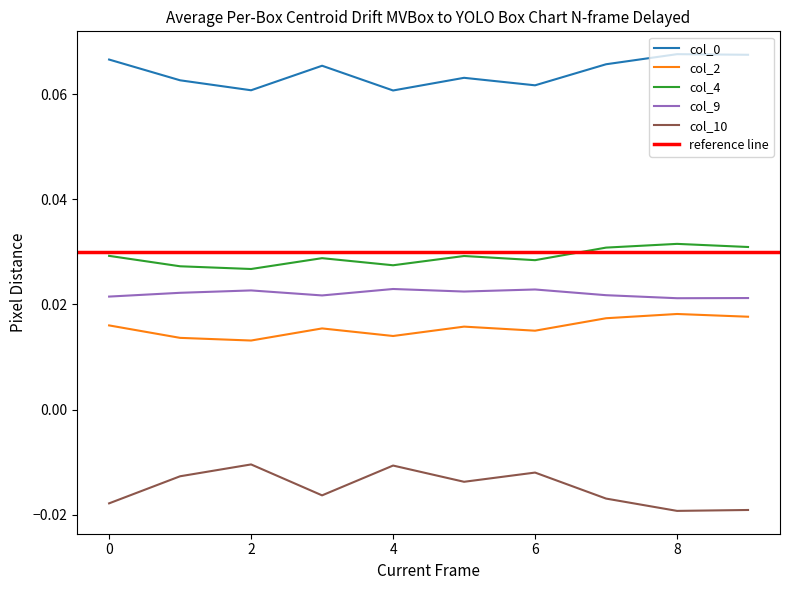

True or false: 0 and 2 cross at least once.

False